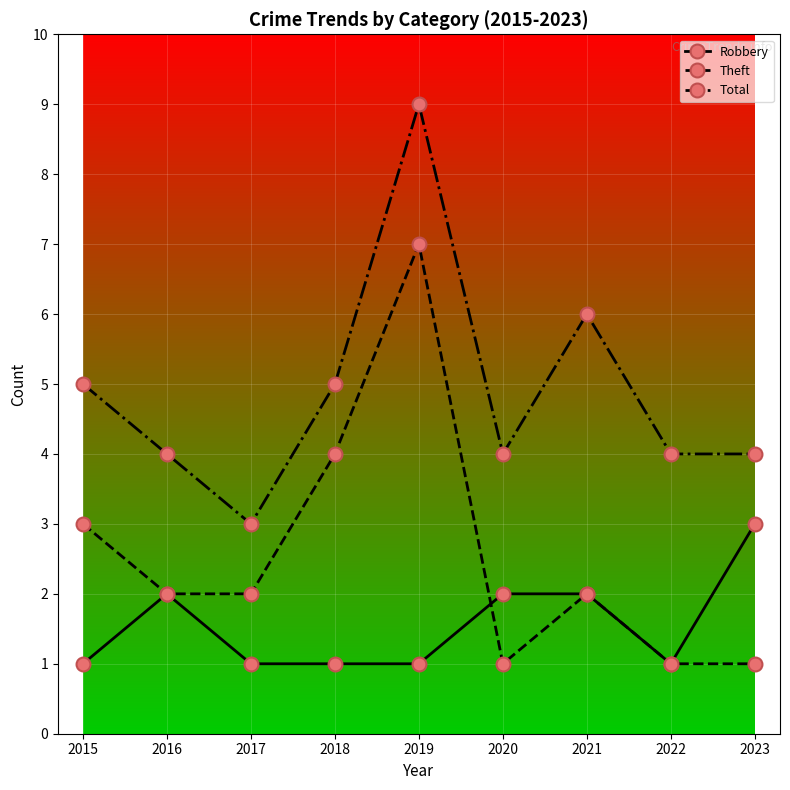

What is the difference between the highest and lowest values at 2015?

4